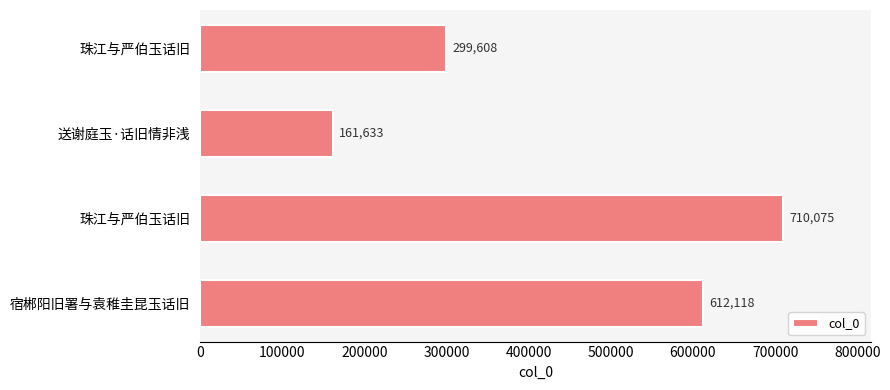

At which category does the chart reach its minimum across all series?

送谢庭玉·话旧情非浅